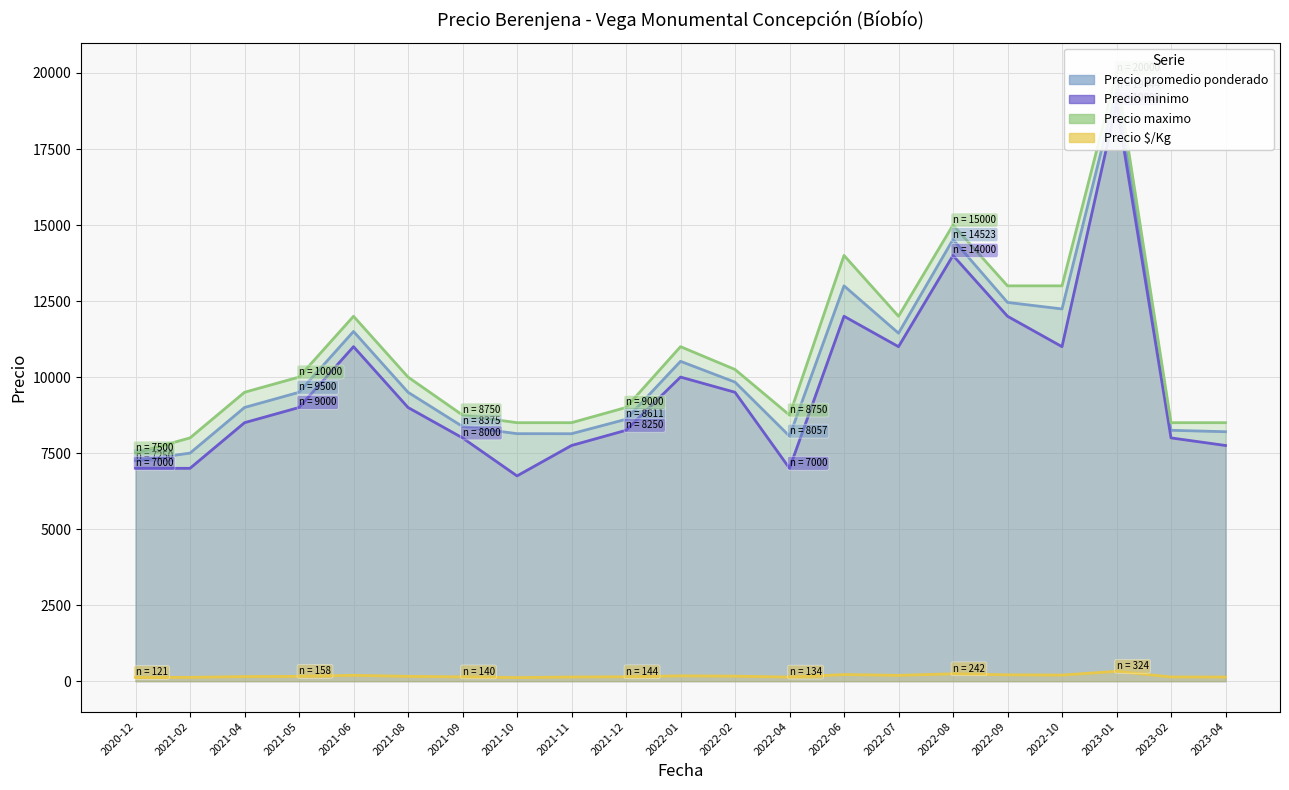

What is the average value of the Precio promedio ponderado series?

10261